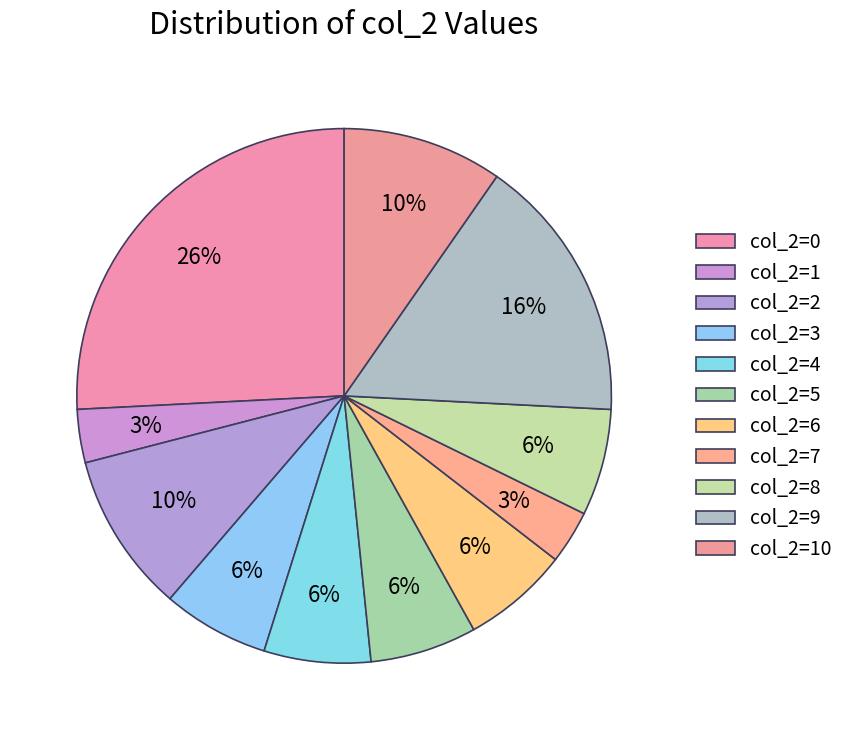

Is col_2=5 the majority of the pie?

No